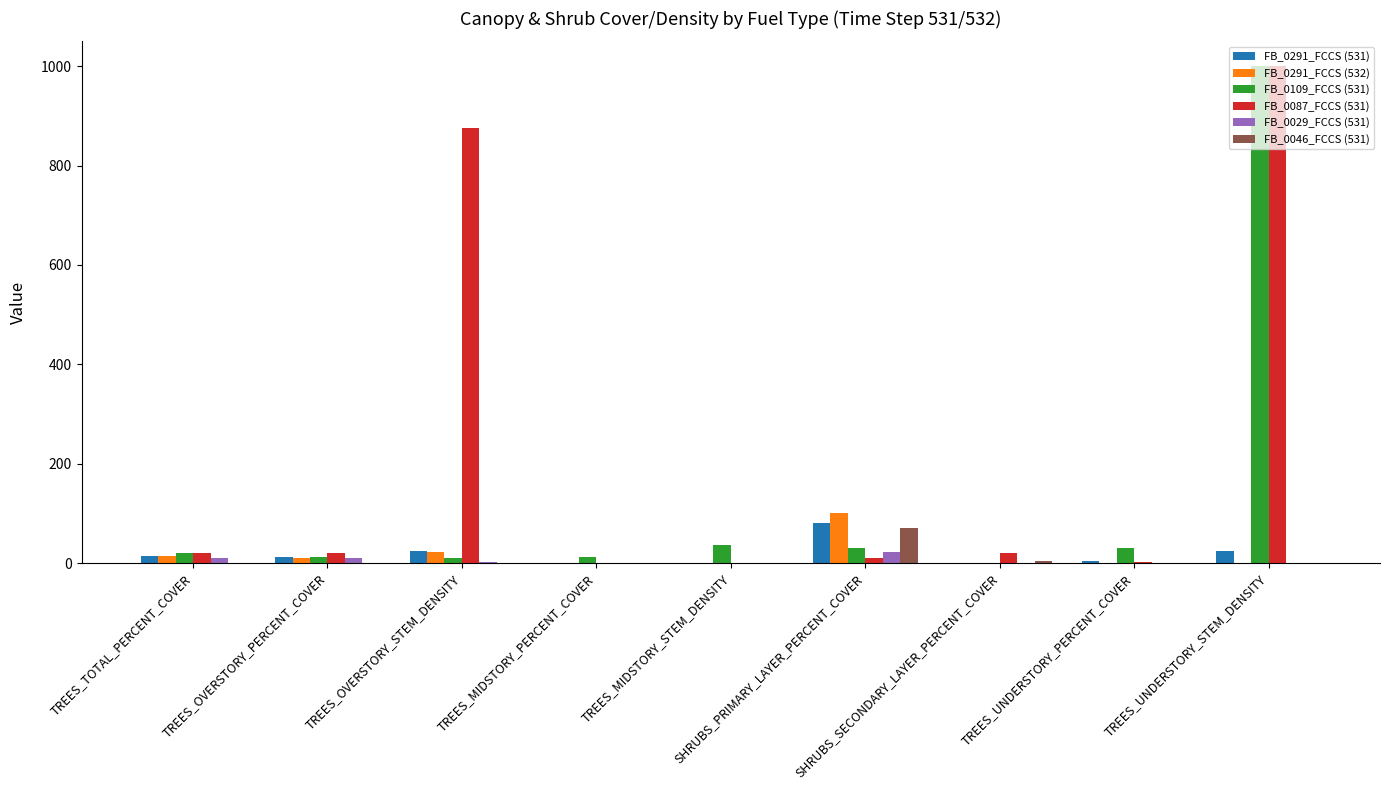

Which series has the largest total across all categories?

FB_0087_FCCS (531)